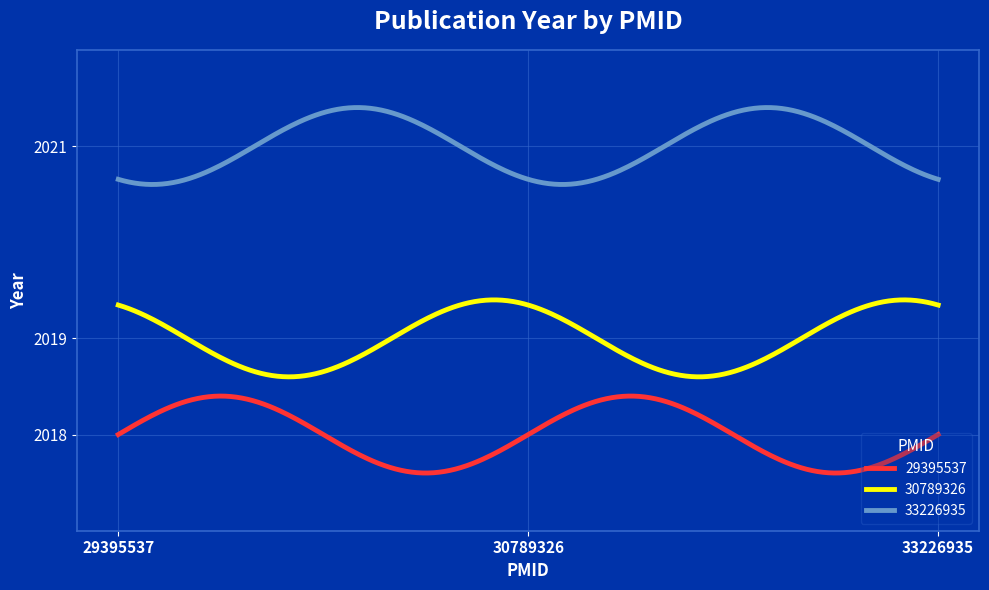

What is the minimum value for 33226935?

2020.6